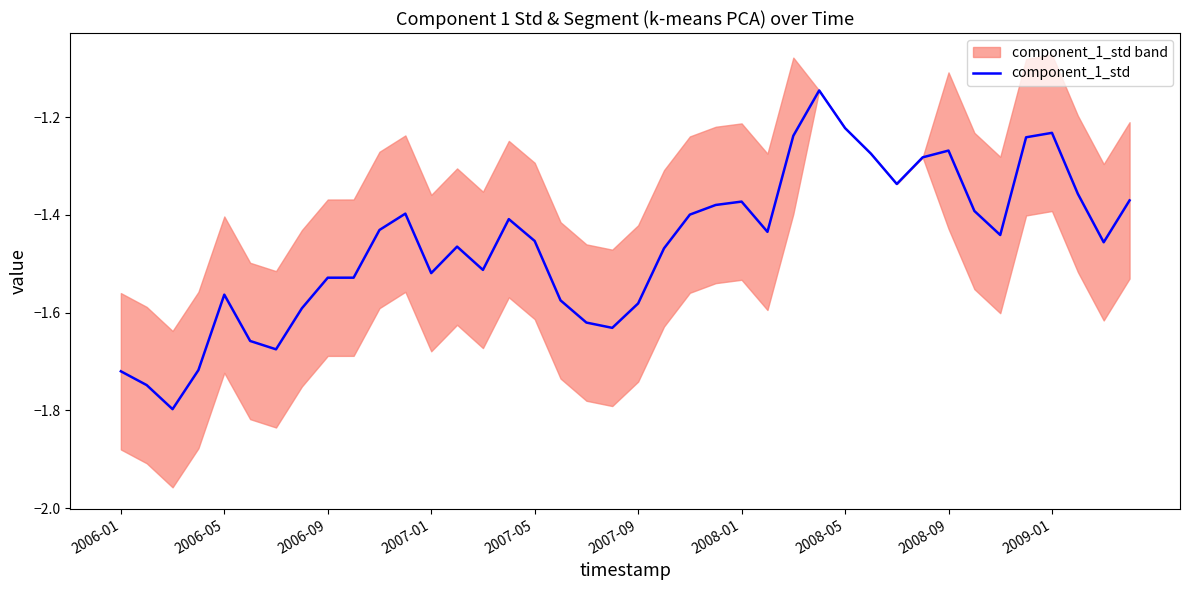

The value at 2006-09 is -0.6. True or false?

False